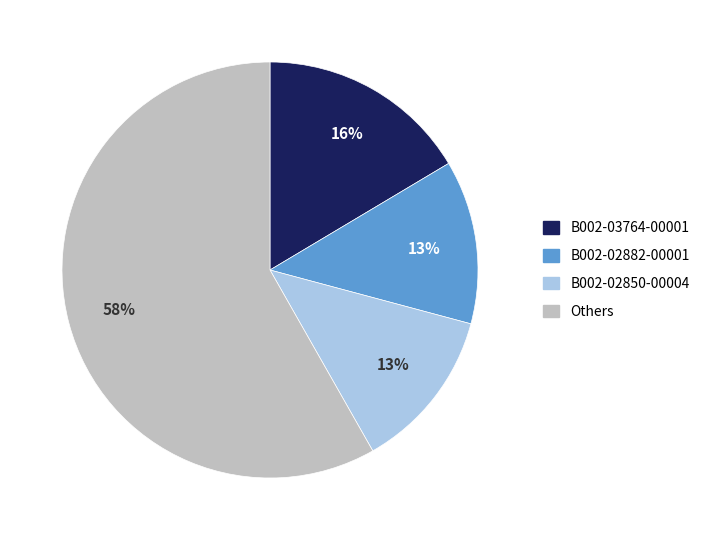

Does any single category account for the majority?

Yes